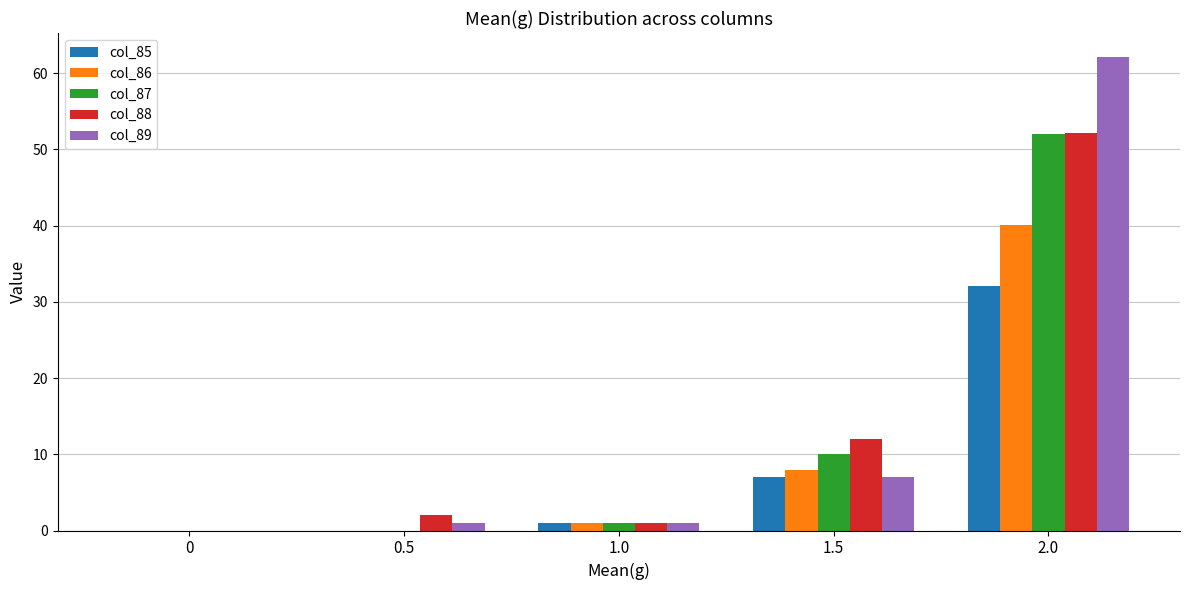

At which category is the sum across all series the highest?

2.0